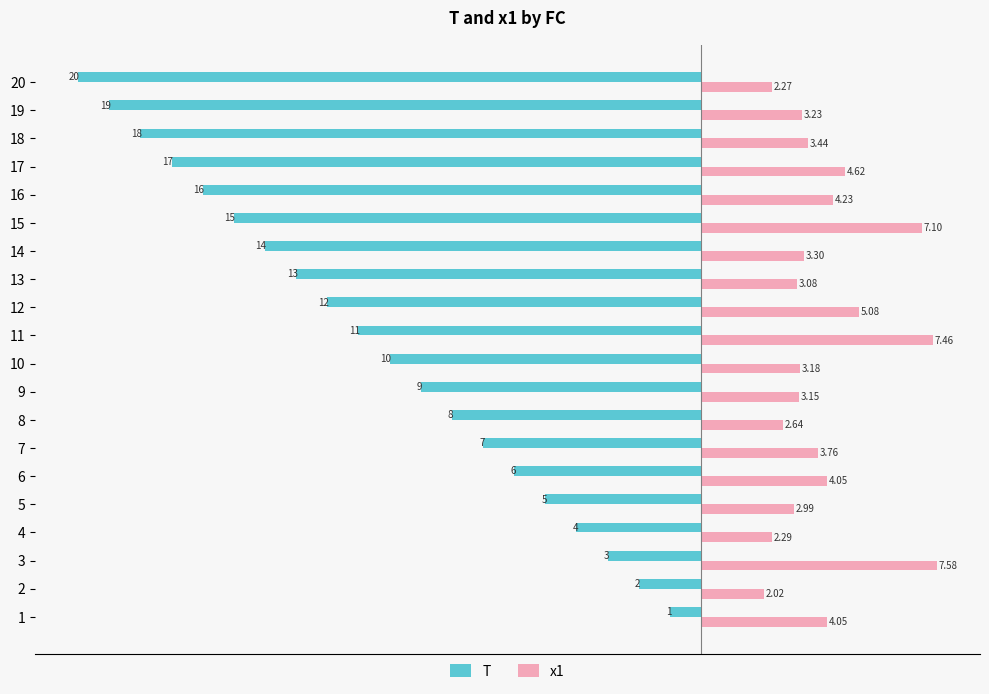

Which series has the widest spread of values?

T